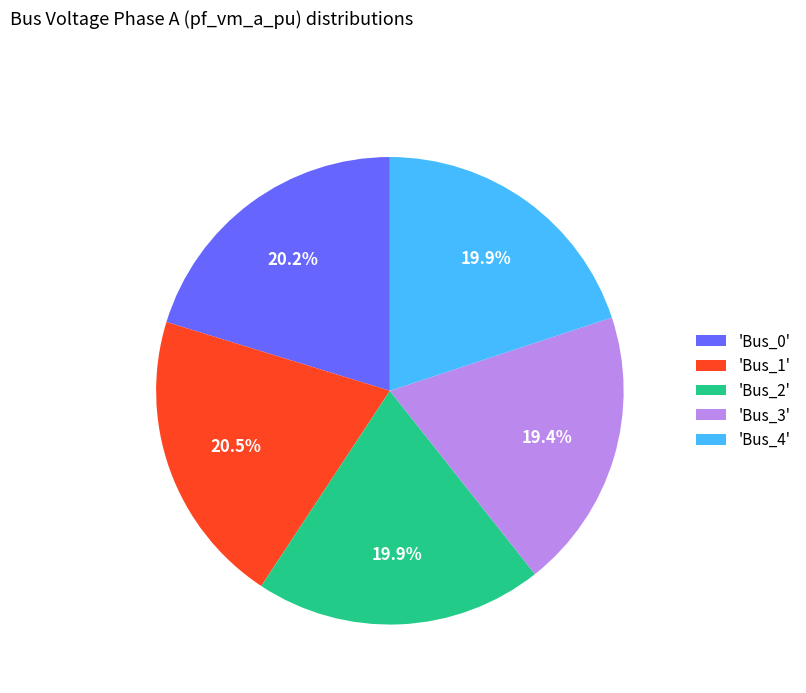

To the nearest percent, what is the difference between the largest and smallest slice percentages?

1%